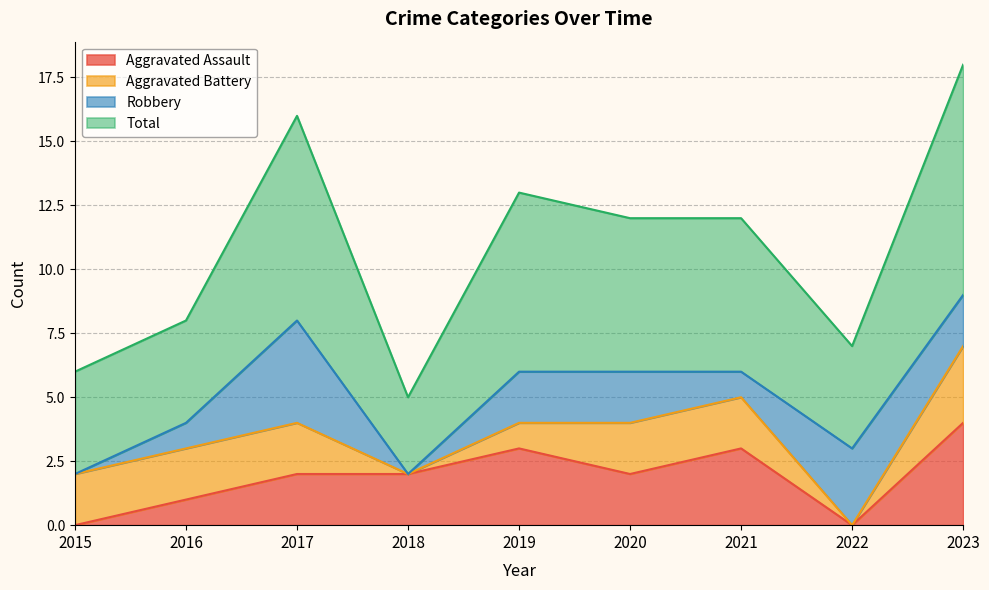

What is the highest value of the Total series?

18